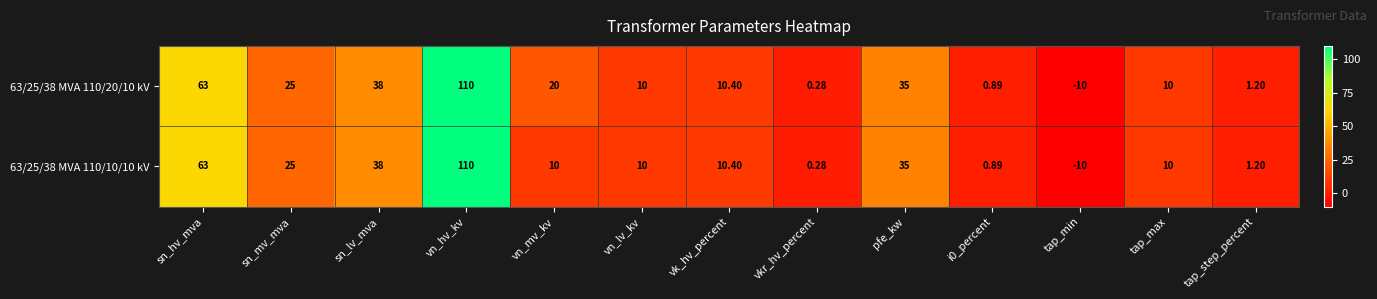

Where is 63/25/38 MVA 110/10/10 kV nearest to the value 50?

sn_lv_mva